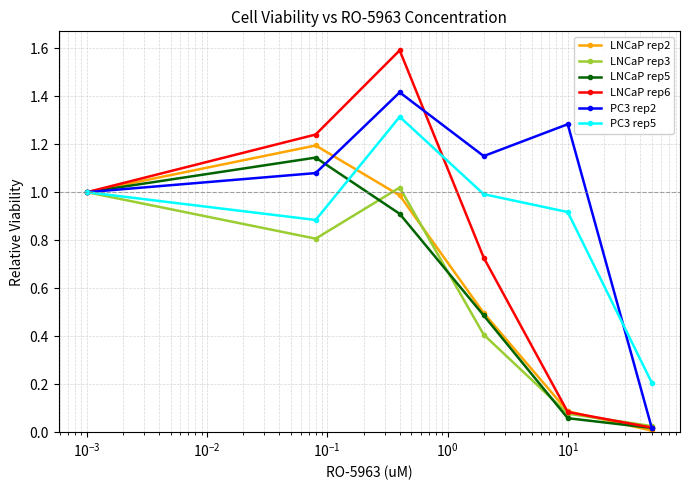

True or false: LNCaP rep5 has more than 0 points higher than both neighbors.

True